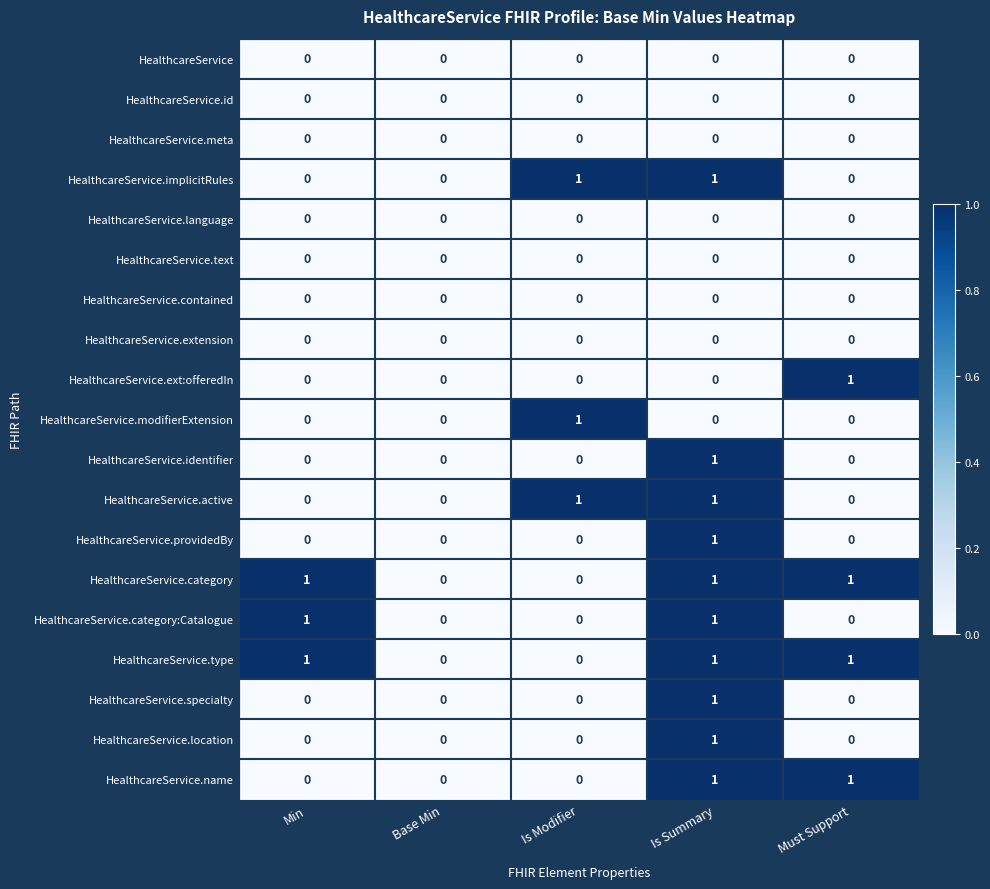

The HealthcareService.location series shows 0 at Is Summary. True or false?

False